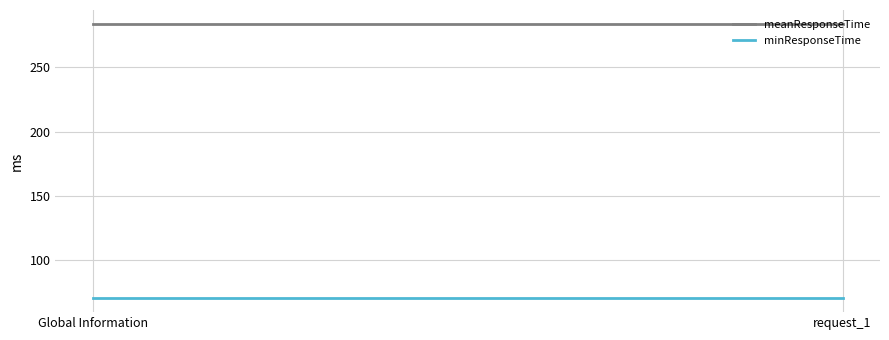

The value of minResponseTime at Global Information is 70. True or false?

True